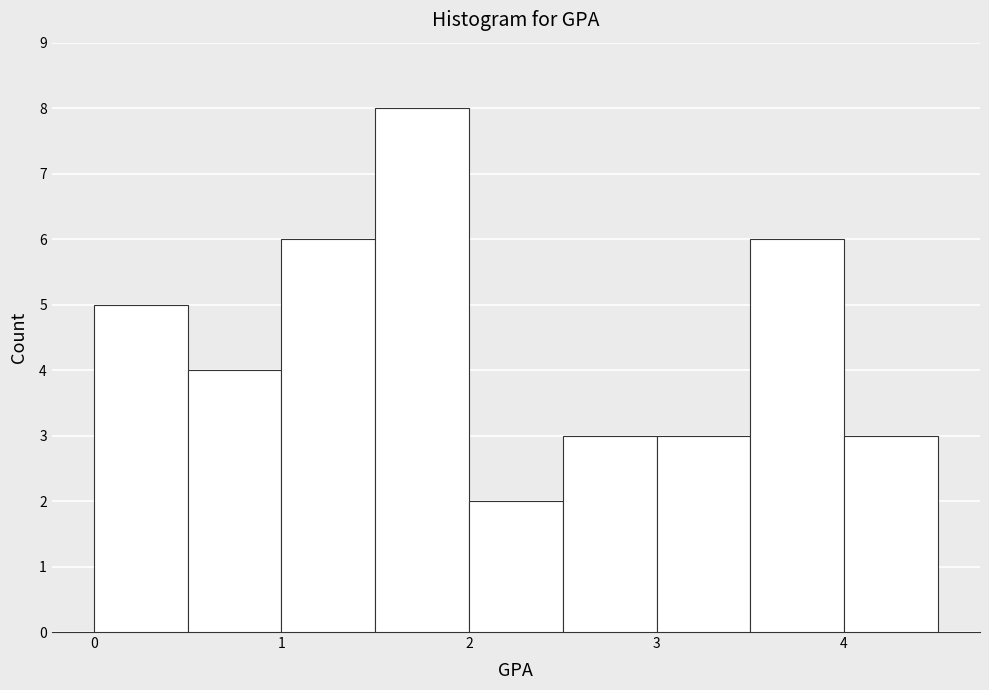

Over which range of the x-axis is the bar tallest?

1.5 to 2.0